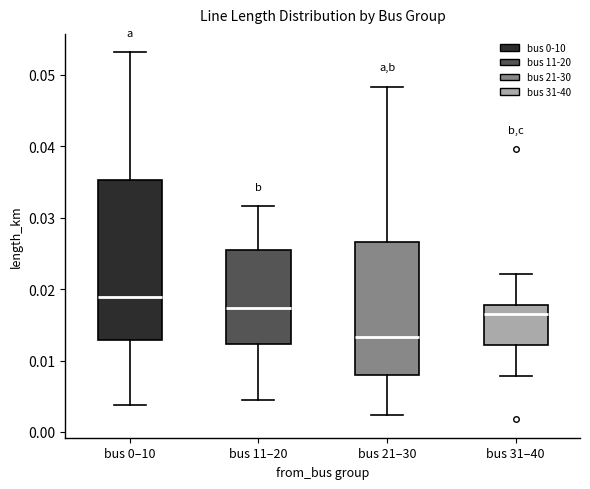

Comparing the boxes themselves (not the whiskers), which one is the tallest?

bus 0–10